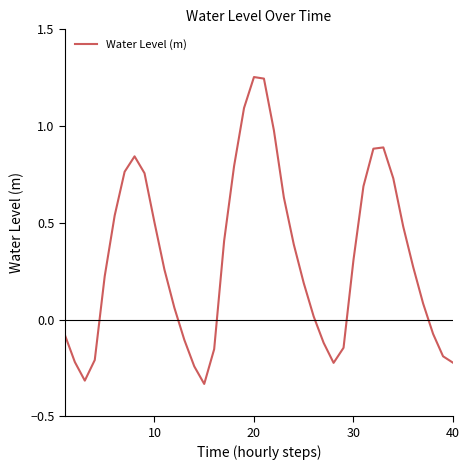

Does the chart display data point markers on the line(s)?

No